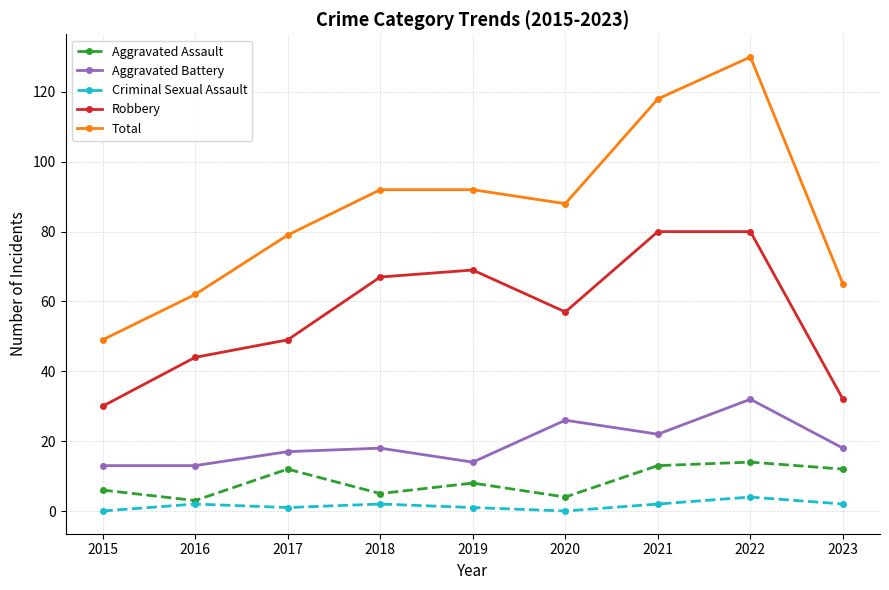

What is the maximum value for Total?

130